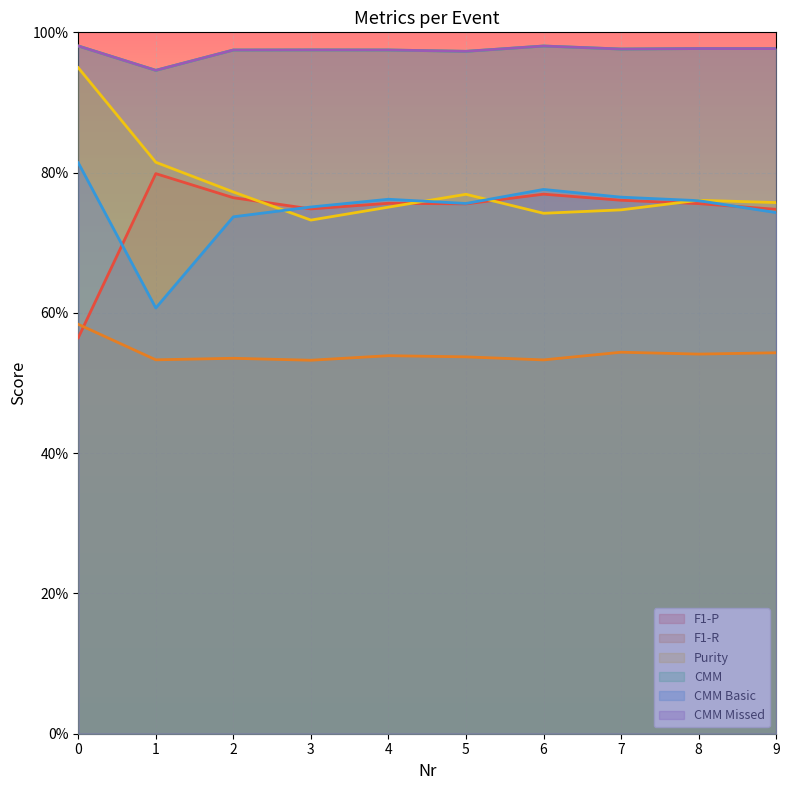

Reading right to left, extract all data points from this chart.

F1-P: 9=0.7	8=0.8	7=0.8	6=0.8	5=0.8	4=0.8	3=0.7	2=0.8	1=0.8	0=0.6
F1-R: 9=0.5	8=0.5	7=0.5	6=0.5	5=0.5	4=0.5	3=0.5	2=0.5	1=0.5	0=0.6
Purity: 9=0.8	8=0.8	7=0.7	6=0.7	5=0.8	4=0.8	3=0.7	2=0.8	1=0.8	0=0.9
CMM: 9=1.0	8=1.0	7=1.0	6=1.0	5=1.0	4=1.0	3=1.0	2=1.0	1=0.9	0=1.0
CMM Basic: 9=0.7	8=0.8	7=0.8	6=0.8	5=0.8	4=0.8	3=0.8	2=0.7	1=0.6	0=0.8
CMM Missed: 9=1.0	8=1.0	7=1.0	6=1.0	5=1.0	4=1.0	3=1.0	2=1.0	1=0.9	0=1.0